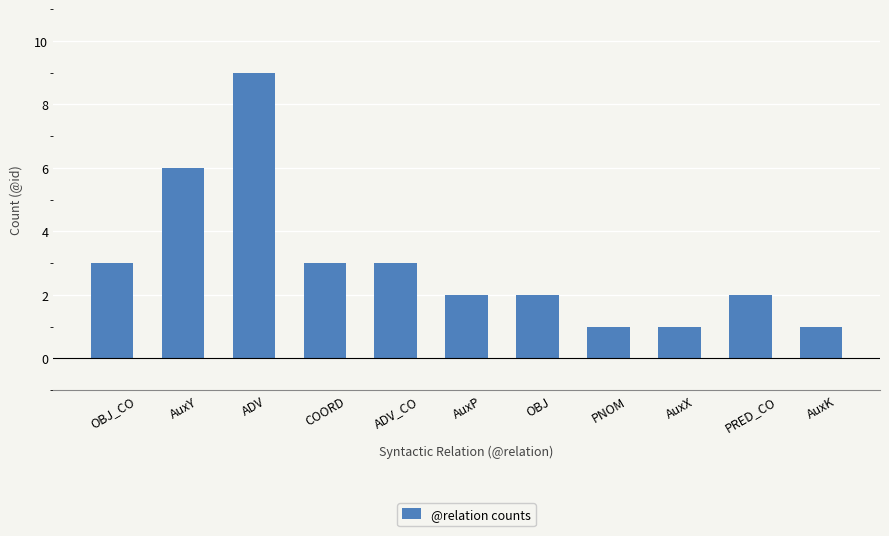

The chart shows a value of 0 at AuxK. True or false?

False